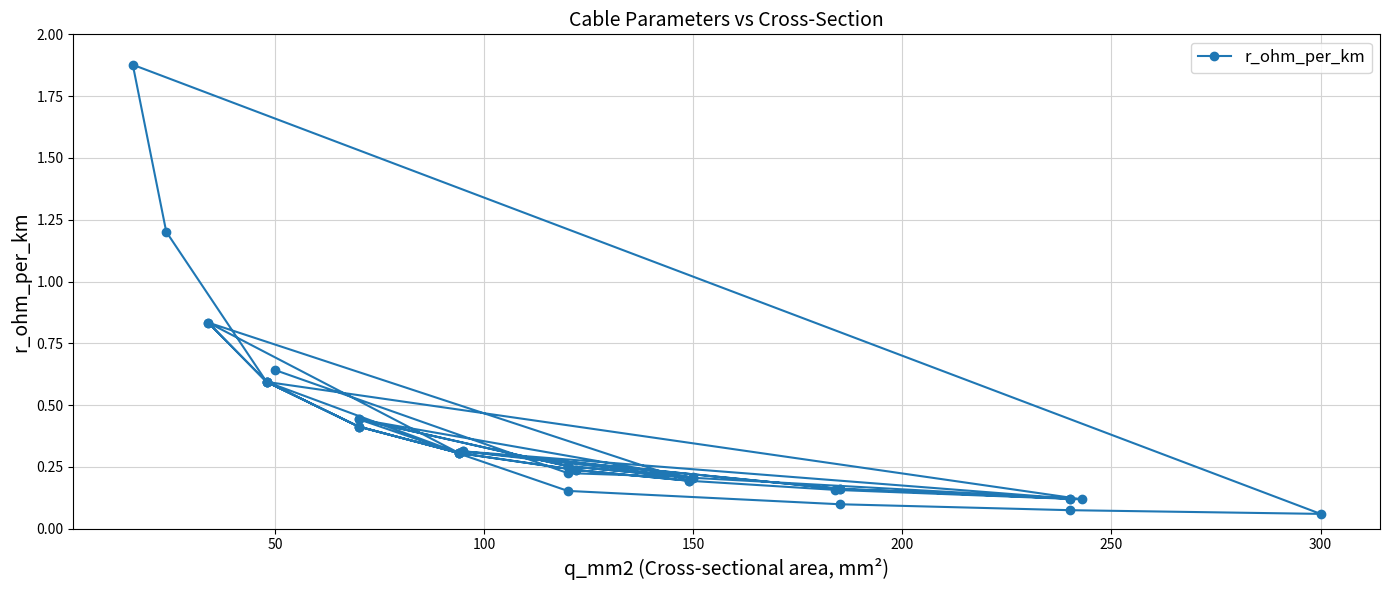

What is the value of the 16th point from the left?

0.2